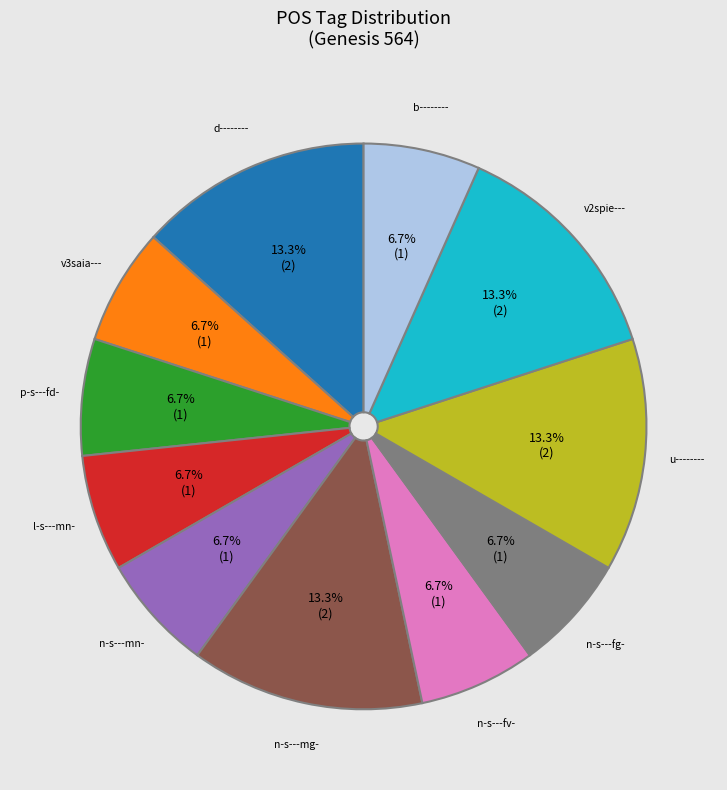

How many segments does this pie chart have?

11